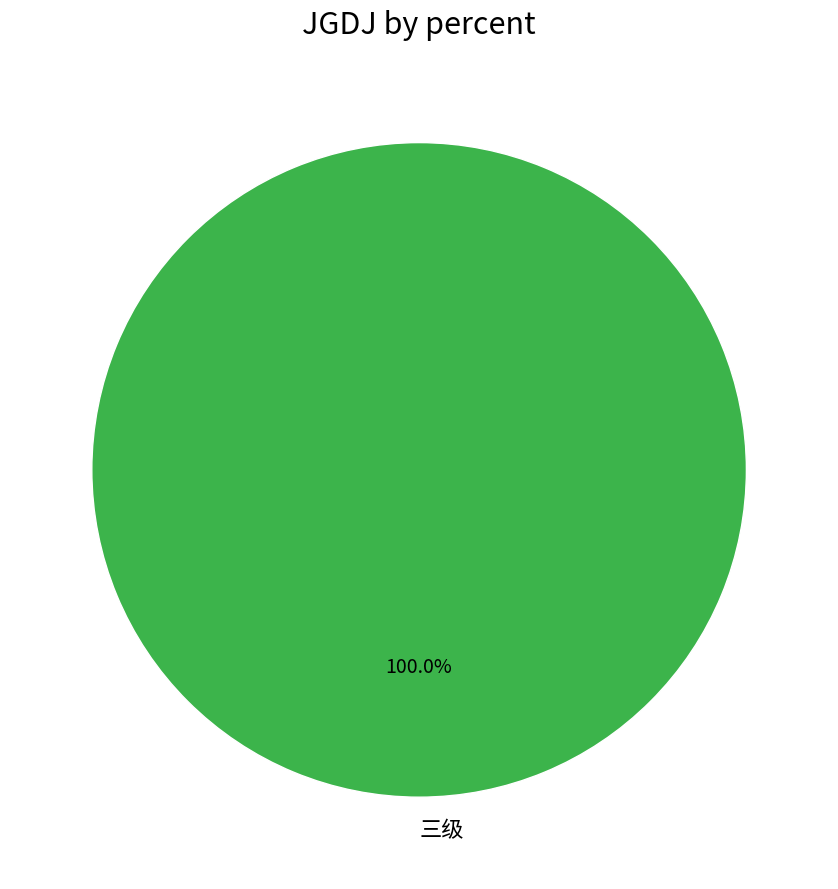

Rank the categories by value from lowest to highest.

三级